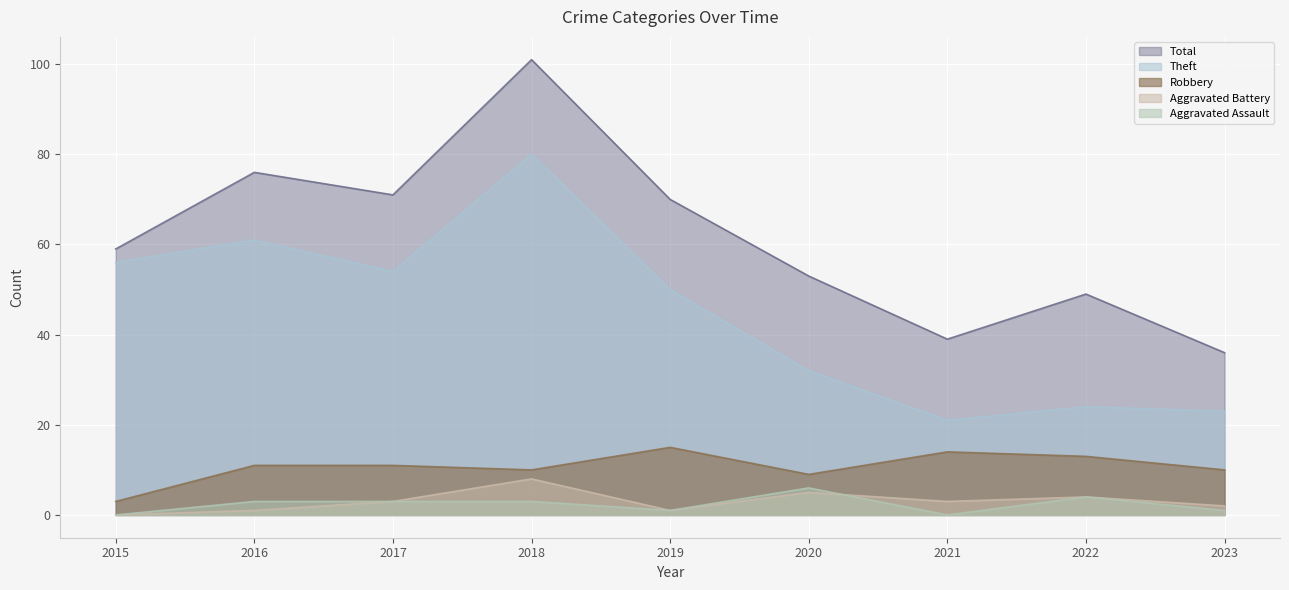

The value of Total at 2017 is 114. True or false?

False